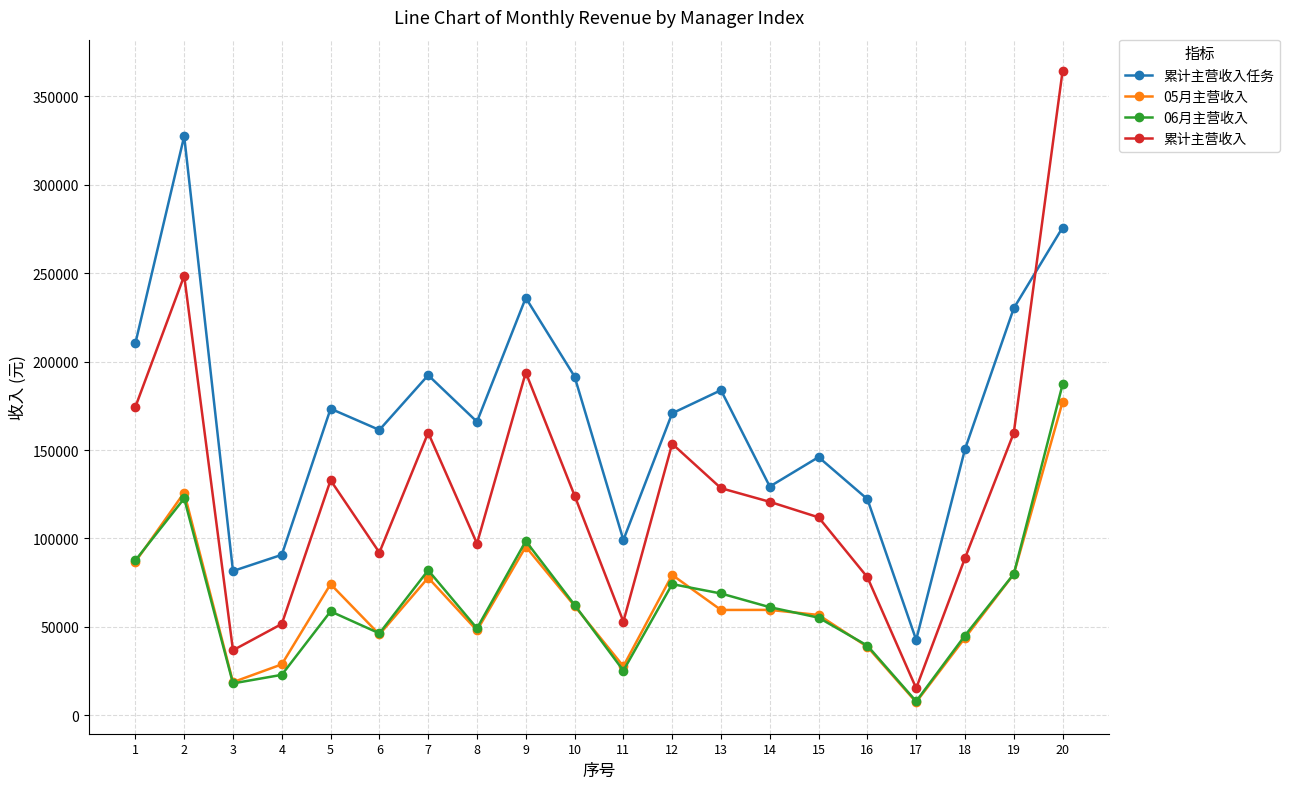

In 累计主营收入, how many points are higher than both neighbors (excluding endpoints)?

5